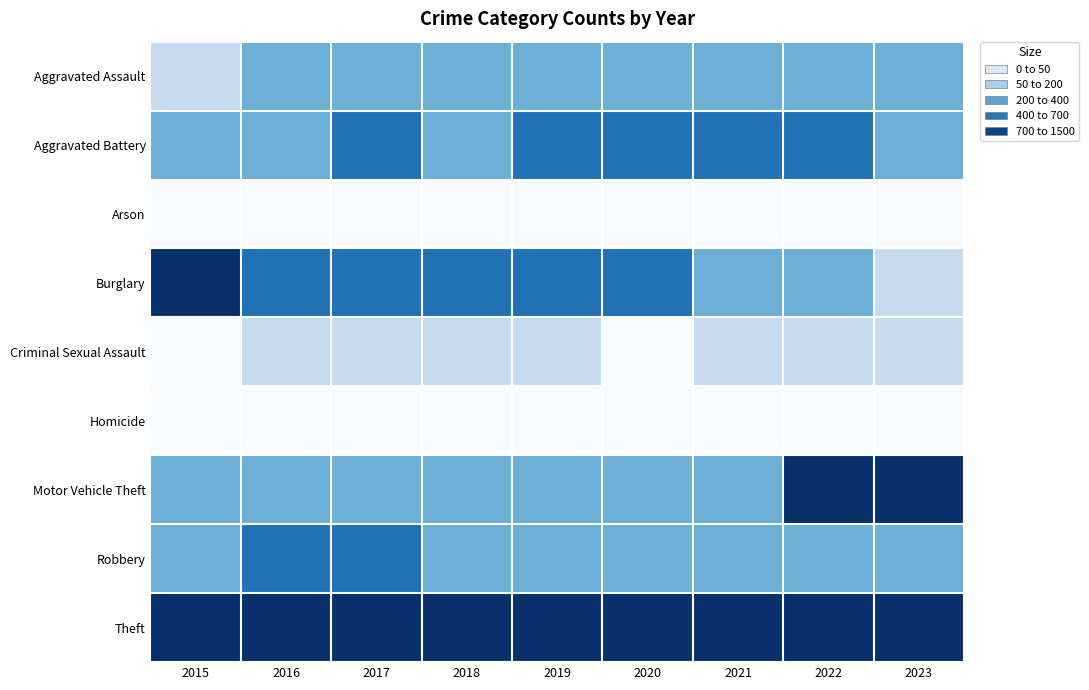

Which category has the highest value across all series?

2015